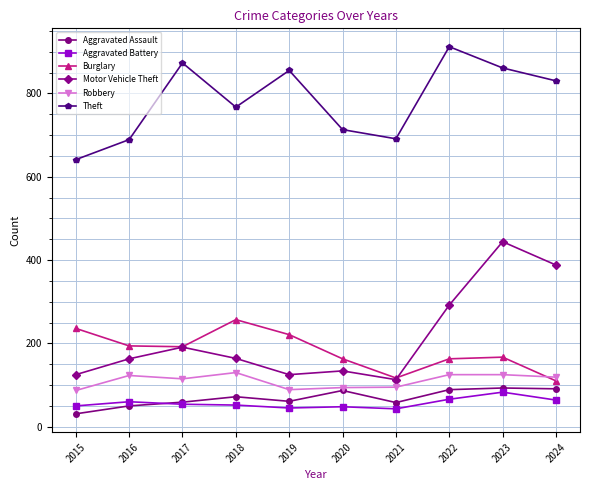

True or false: Motor Vehicle Theft has more than 0 points higher than both neighbors.

True